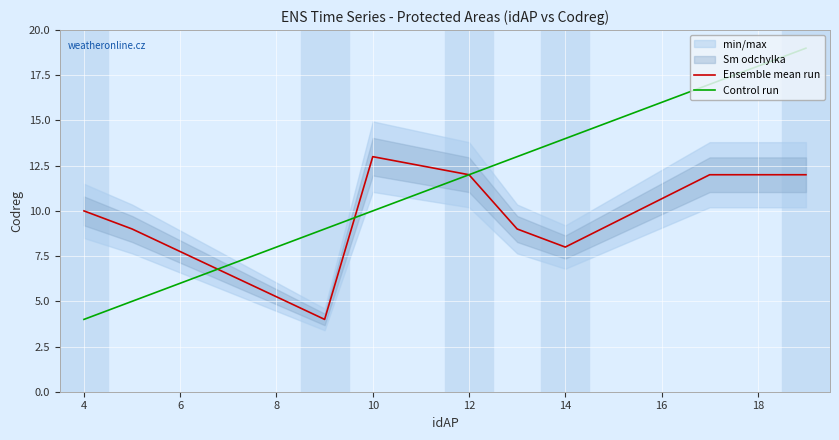

True or false: Ensemble mean run has a value of 3 at 10.

False